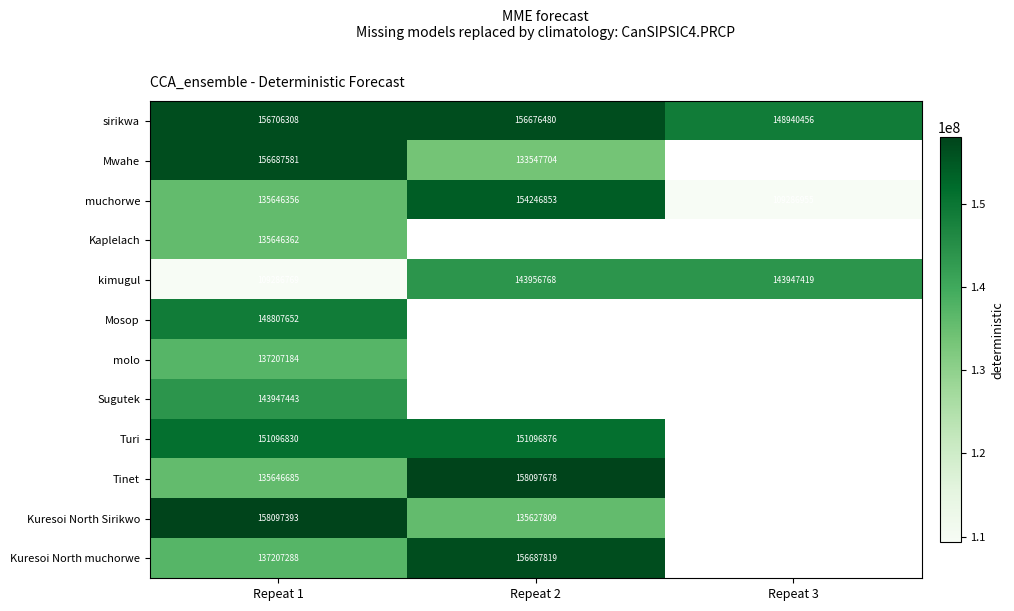

What is the total value across all series at Repeat 1?

1705983851